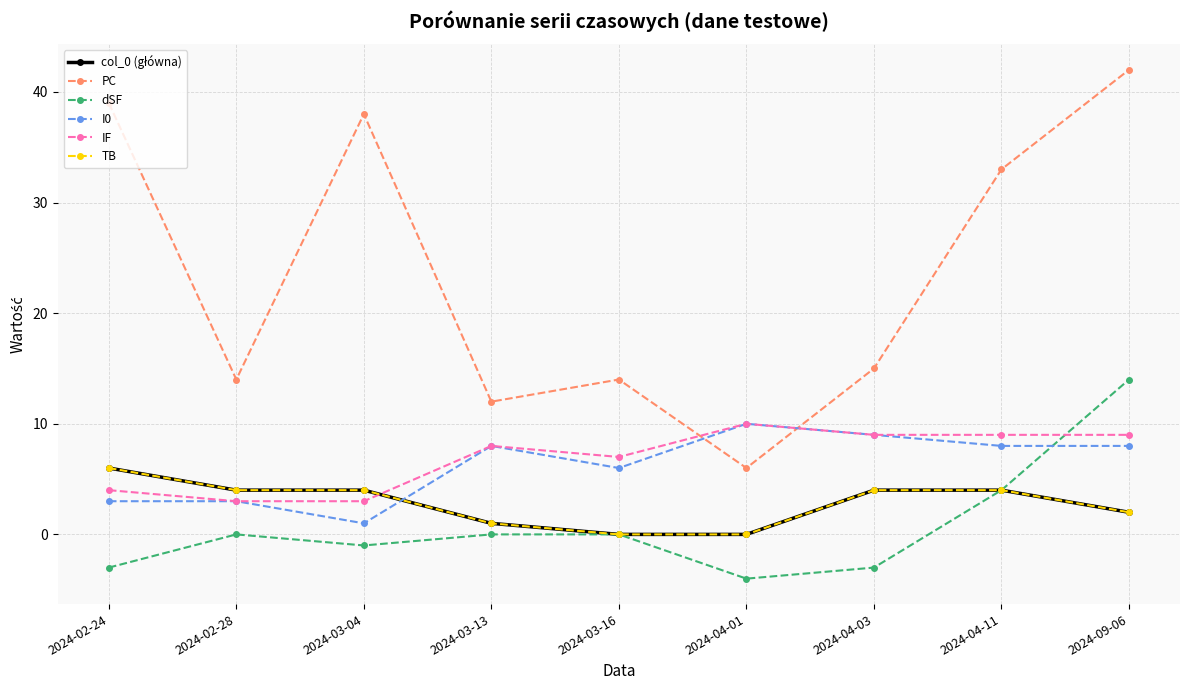

Does the chart have visible grid lines?

Yes